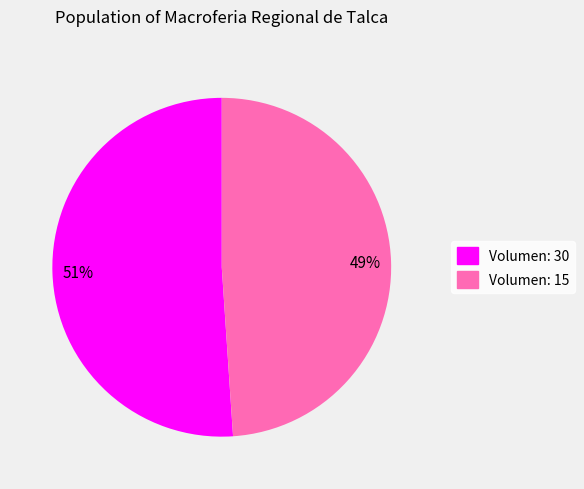

Rank the categories by value from lowest to highest.

Volumen: 15, Volumen: 30